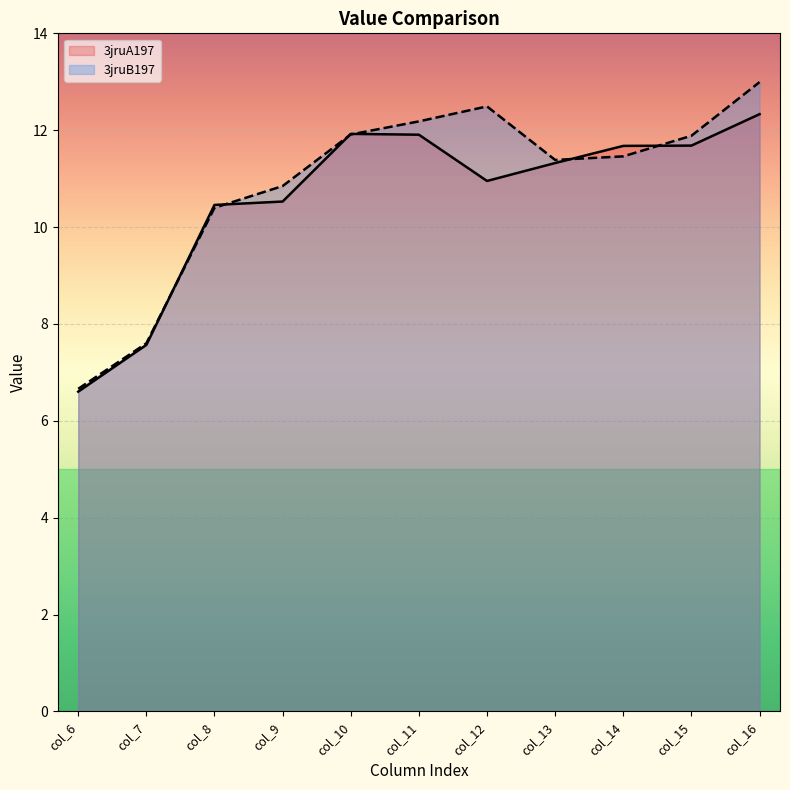

How many lines are shown in the chart?

2